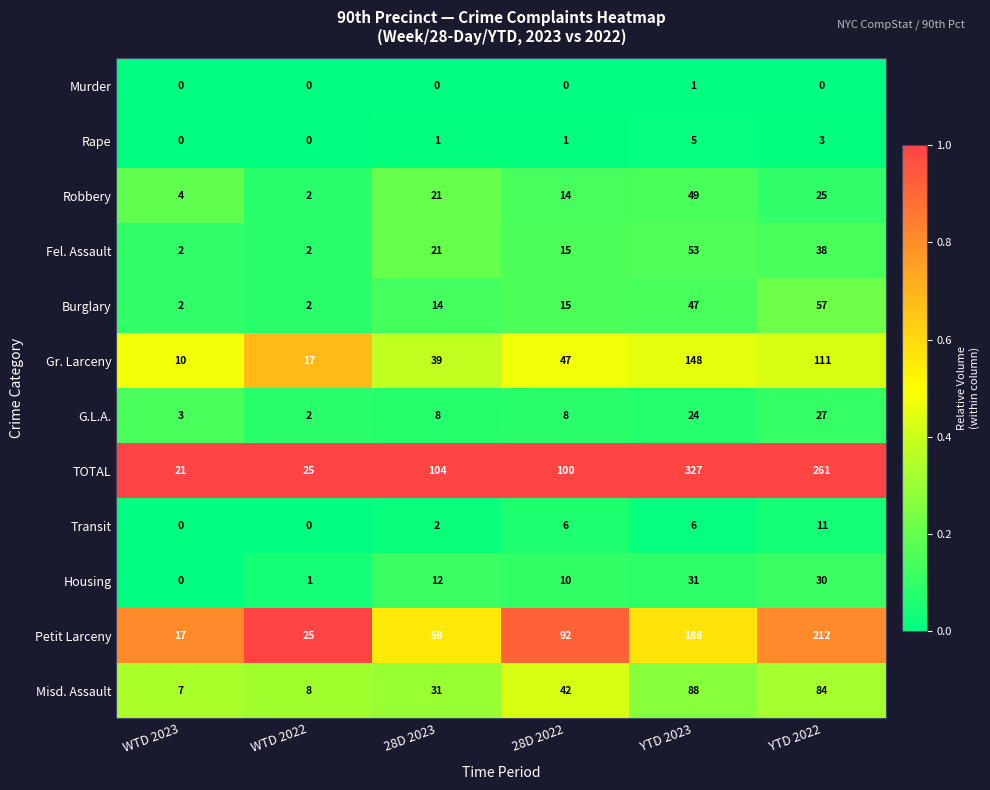

What is the sum of the Gr. Larceny values at YTD 2022 and YTD 2023?

259